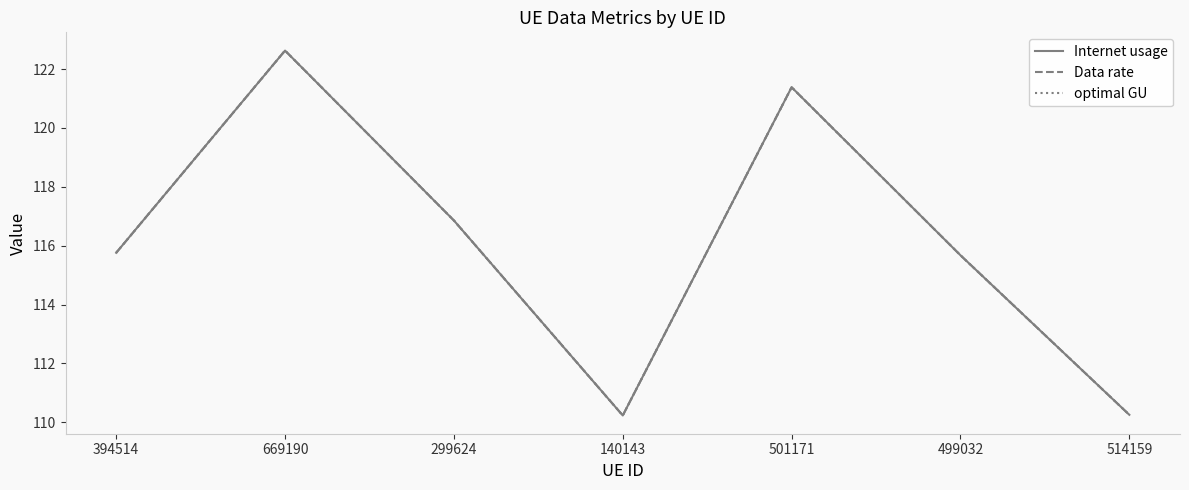

Does the chart have visible grid lines?

No